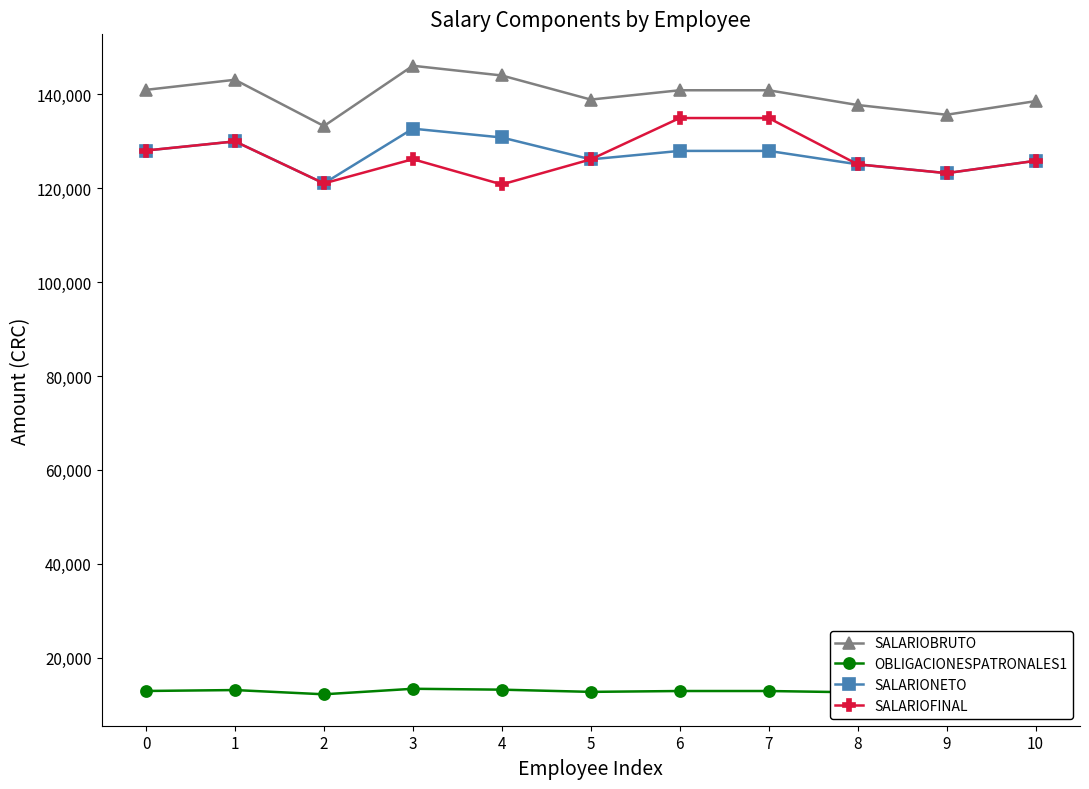

The OBLIGACIONESPATRONALES1 series shows 22078.1 at 0. True or false?

False